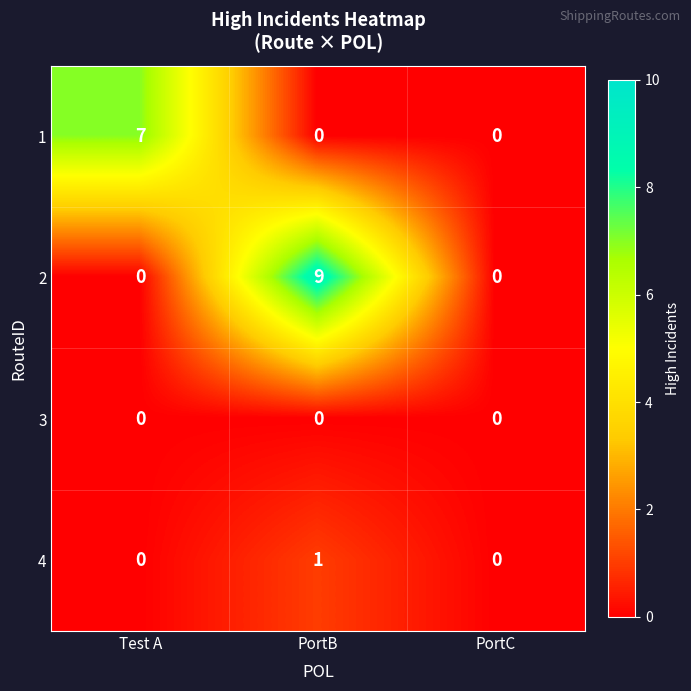

What is the sum of the 2 values at PortC and PortB?

9